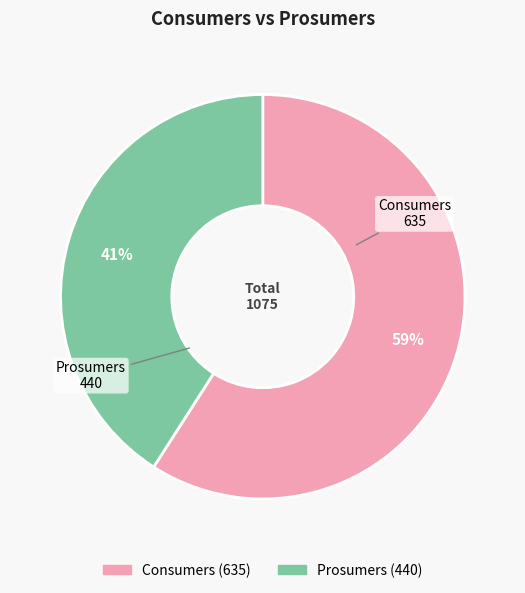

What percentage is the Prosumers slice, to the nearest percent?

41%